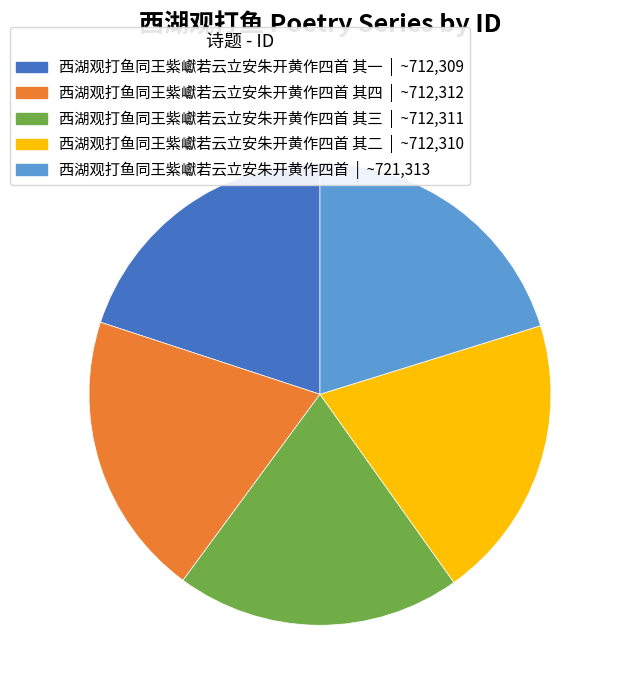

Is there a majority slice in this chart?

No